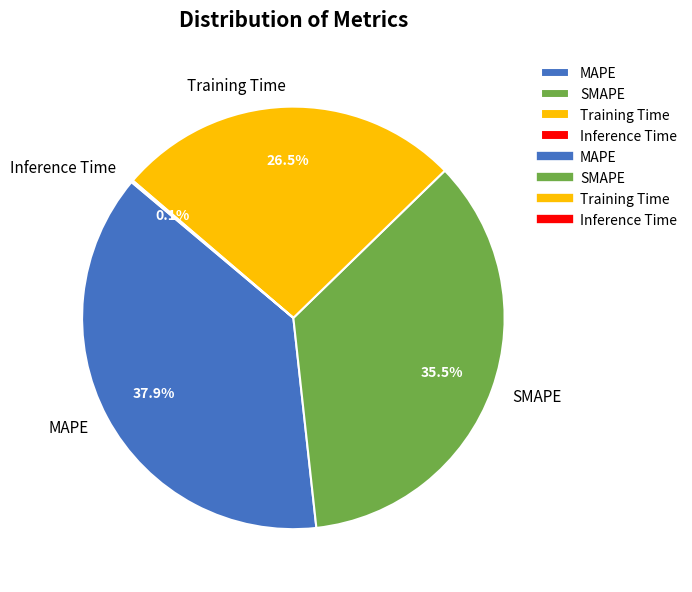

Is Training Time the majority of the pie?

No